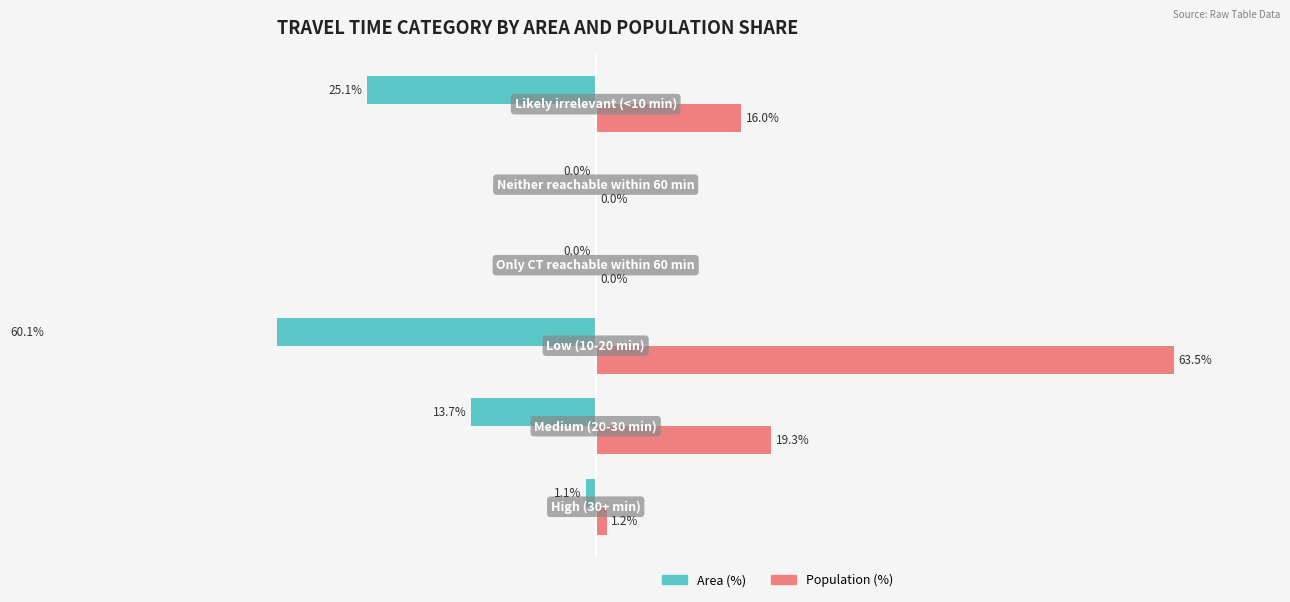

At how many categories does at least one series exceed 50?

1